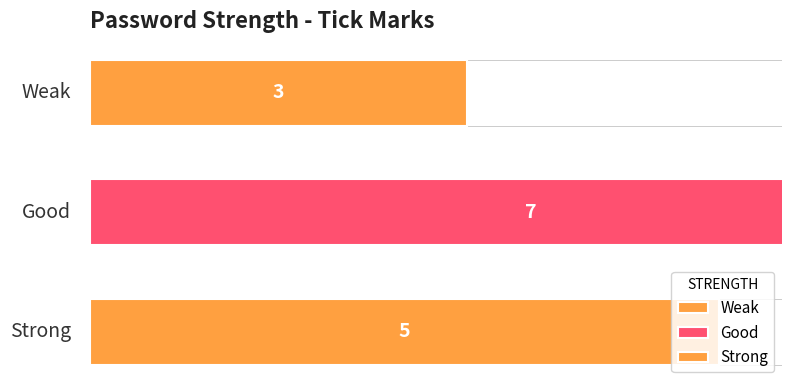

At which category does the chart reach its minimum across all series?

Weak